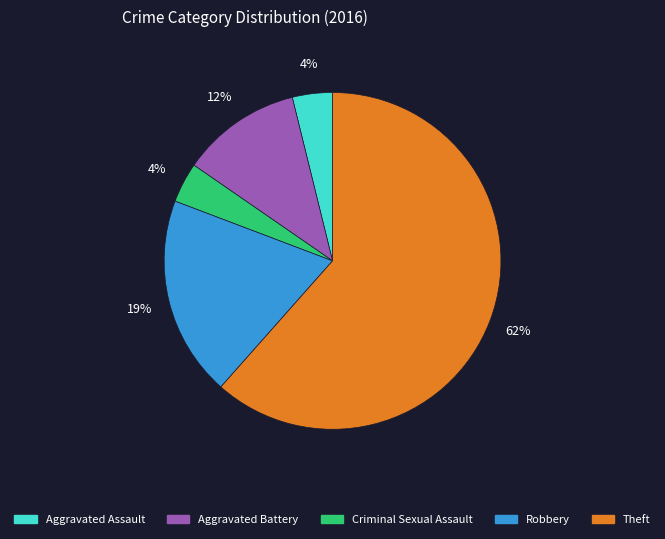

To the nearest percent, what is the difference between the Aggravated Battery and Aggravated Assault slice percentages?

8%